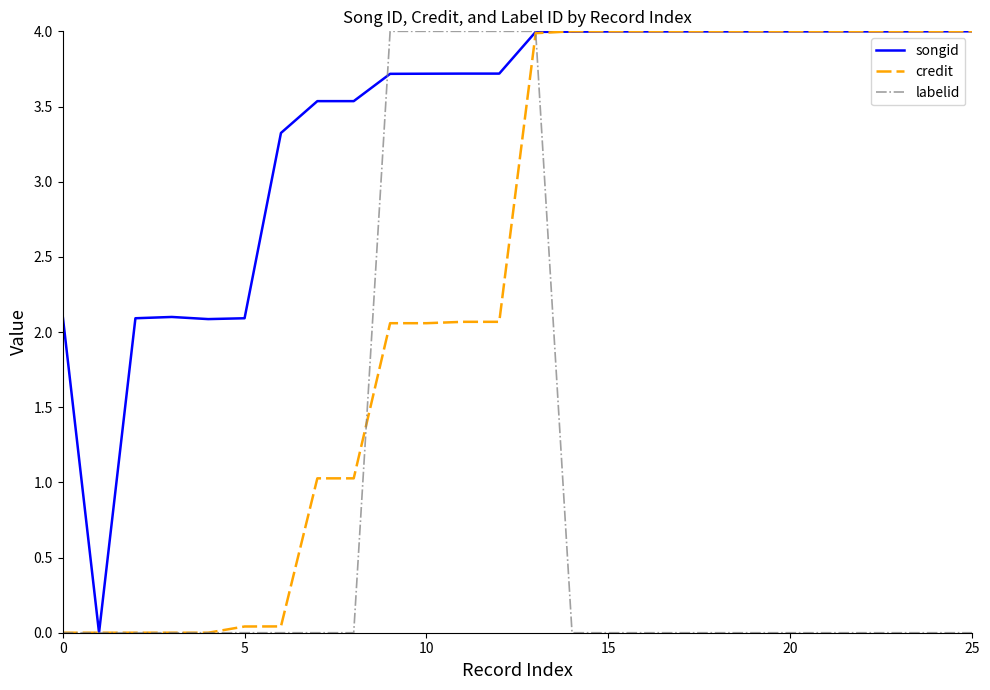

Rank the series by their average value, from lowest to highest.

labelid, credit, songid